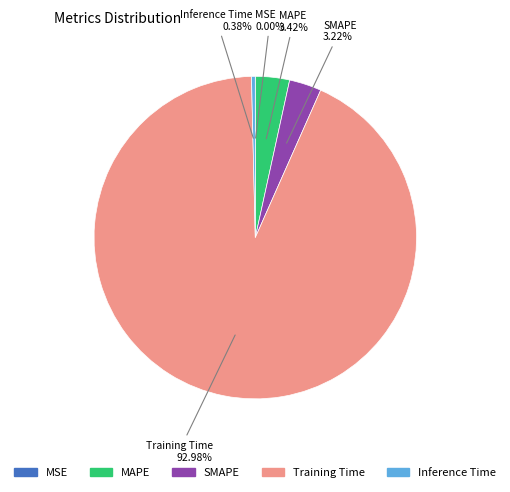

To the nearest percent, what is the average slice percentage?

20%